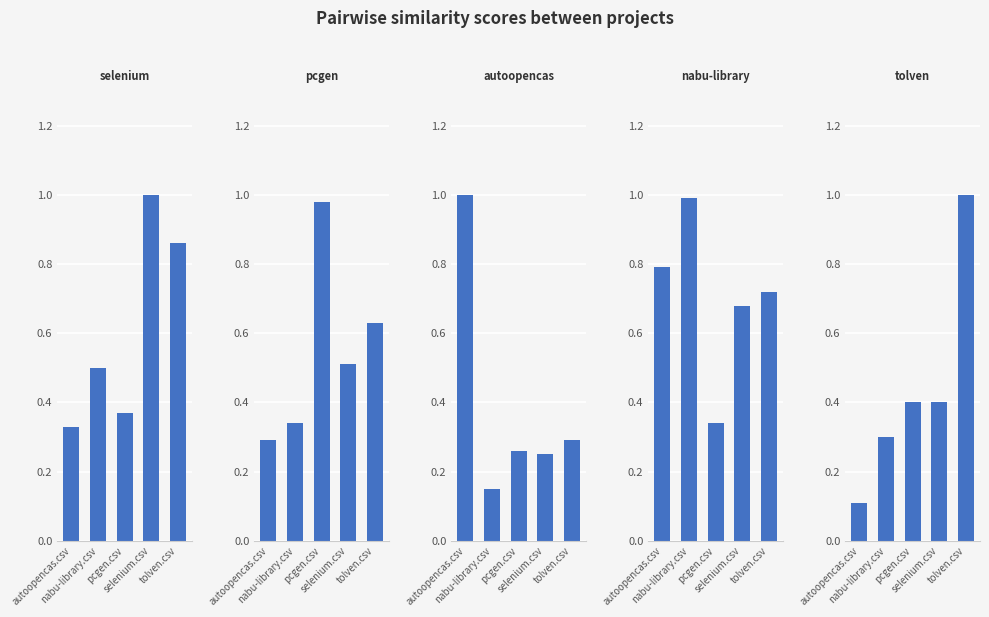

Between selenium.csv and autoopencas.csv, which is larger?

selenium.csv